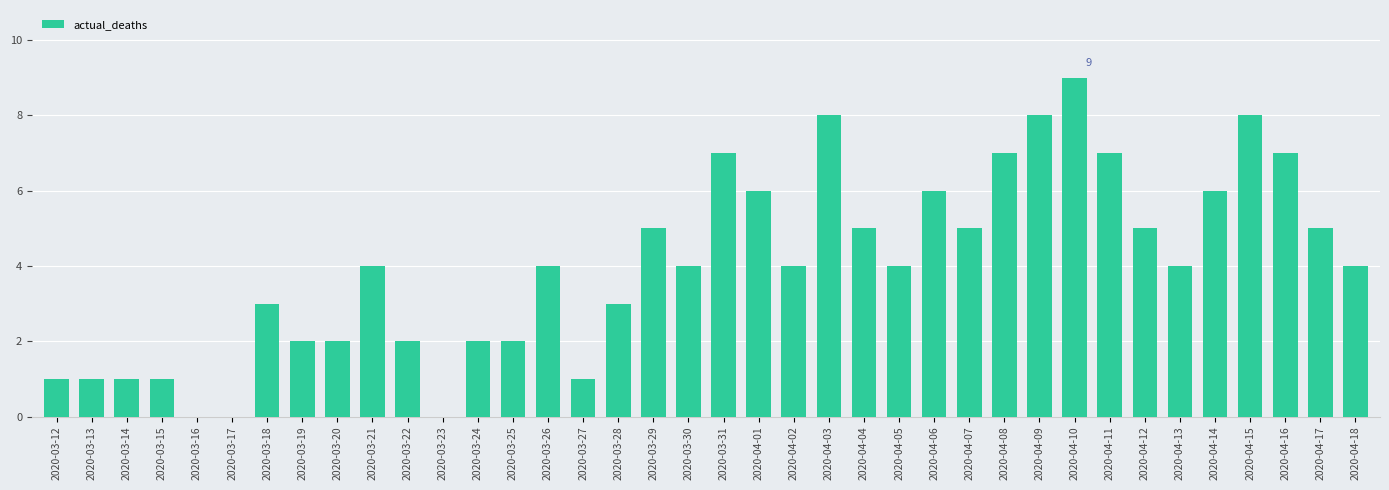

Which category has the highest value across all series?

2020-04-10